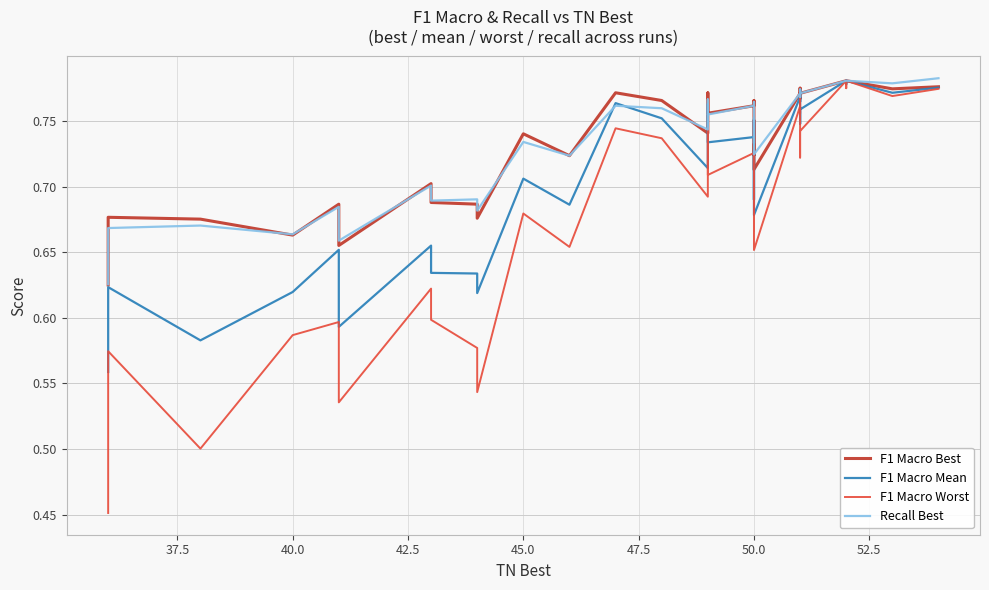

What is the difference between the maximum and second lowest values in the Recall Best series?

0.1